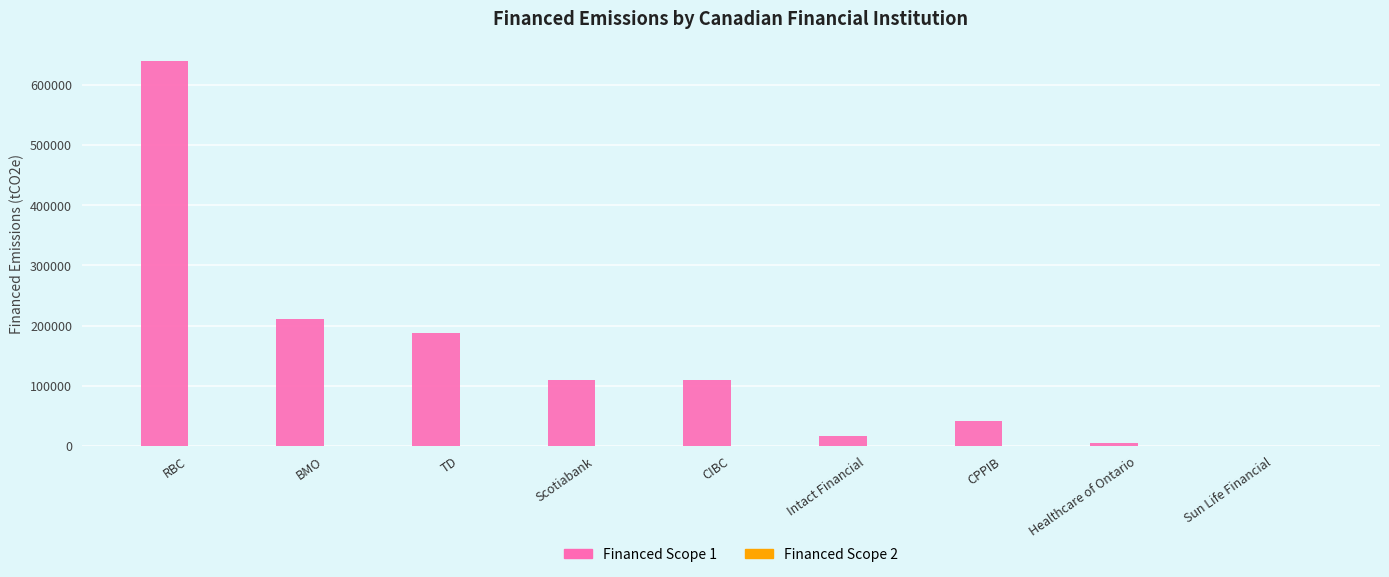

Which label corresponds to the largest value in the chart?

RBC